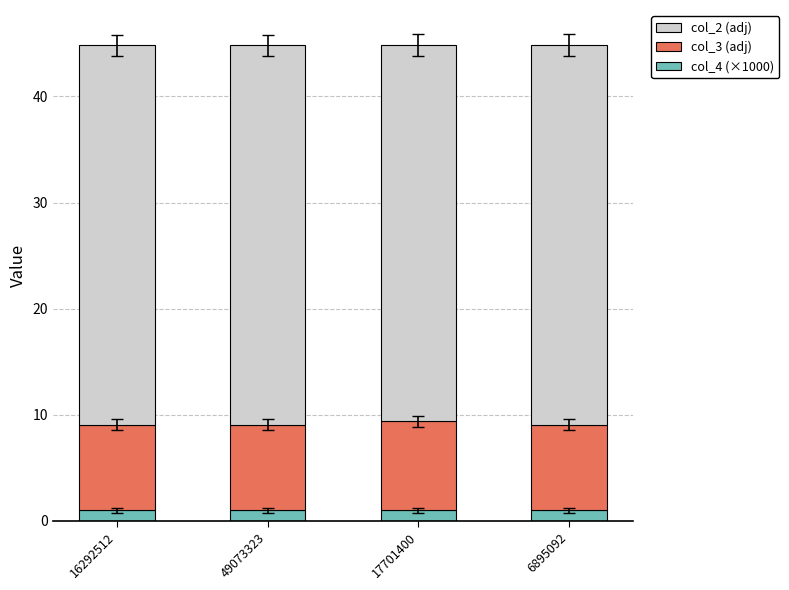

What is the sum of the col_4 (×1000) values at 17701400 and 6895092?

2.0